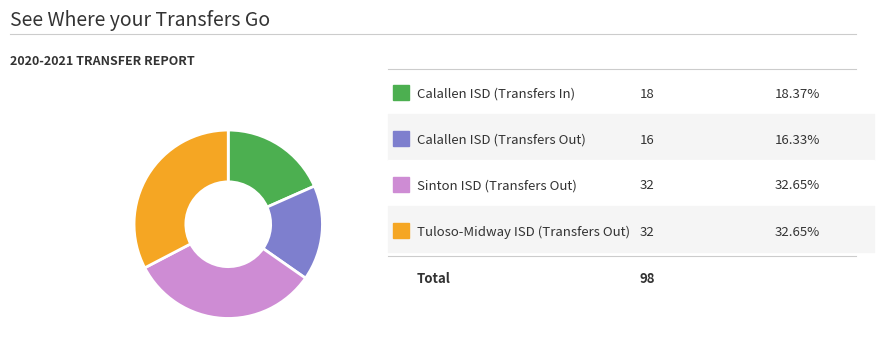

Is there any slice that represents more than half of the pie?

No